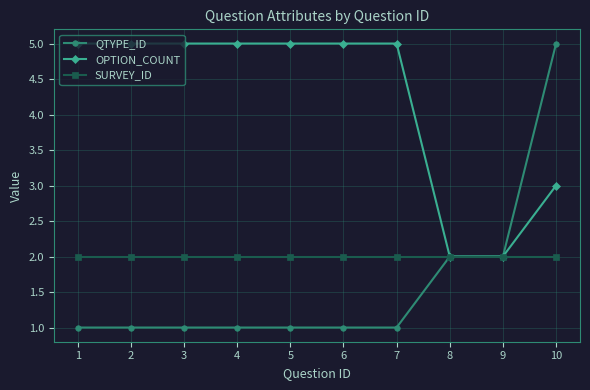

Reading left to right, extract all data points from this chart.

QTYPE_ID: 1=1	2=1	3=1	4=1	5=1	6=1	7=1	8=2	9=2	10=5
OPTION_COUNT: 1=5	2=5	3=5	4=5	5=5	6=5	7=5	8=2	9=2	10=3
SURVEY_ID: 1=2	2=2	3=2	4=2	5=2	6=2	7=2	8=2	9=2	10=2